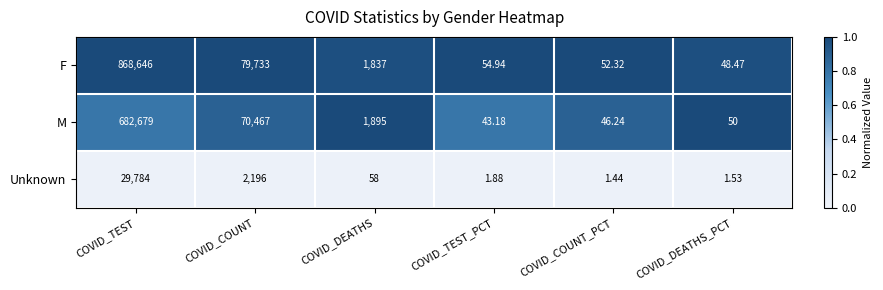

At which category does the chart reach its peak across all series?

COVID_TEST